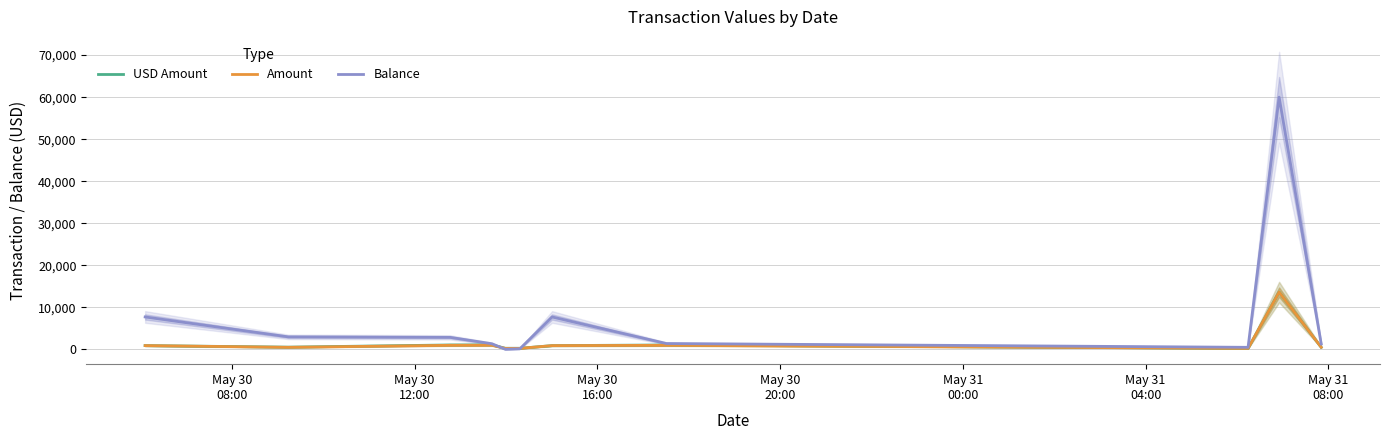

What is the highest value of the Balance series?

59999.4